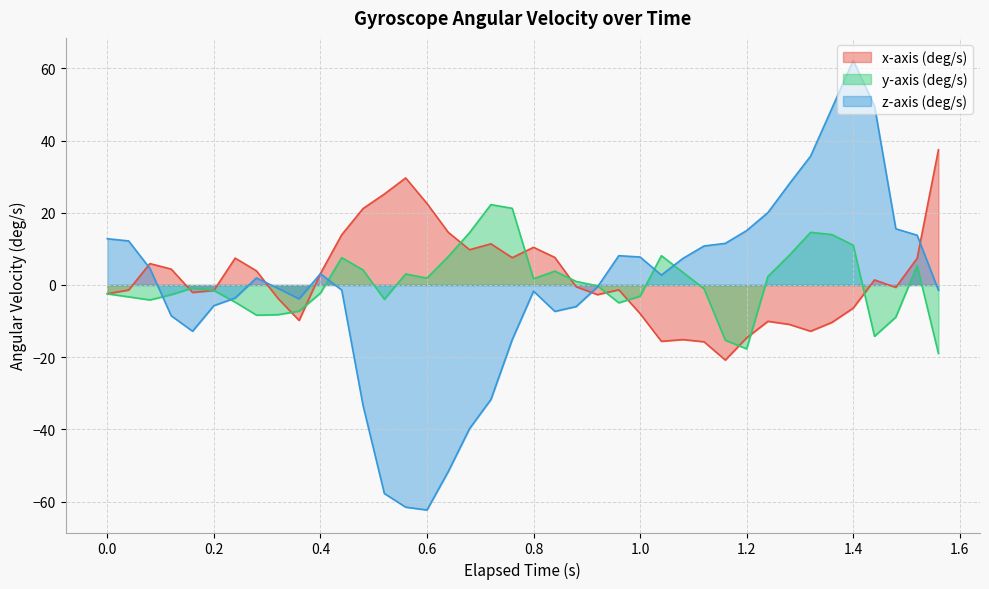

Which series has the largest range (max minus min)?

z-axis (deg/s)